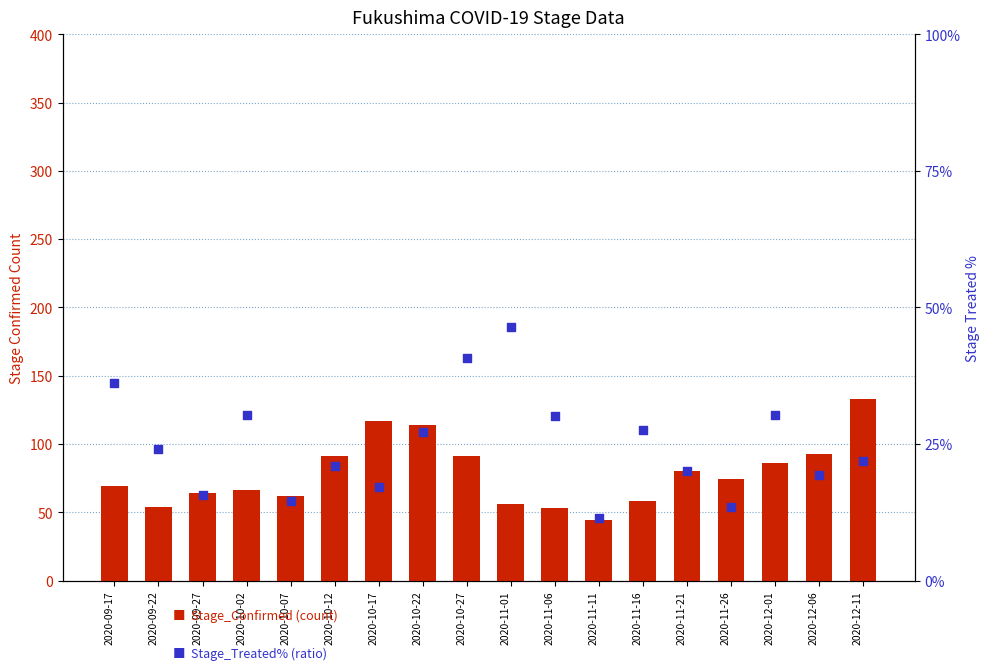

At which category is the sum across all series the highest?

2020-12-11